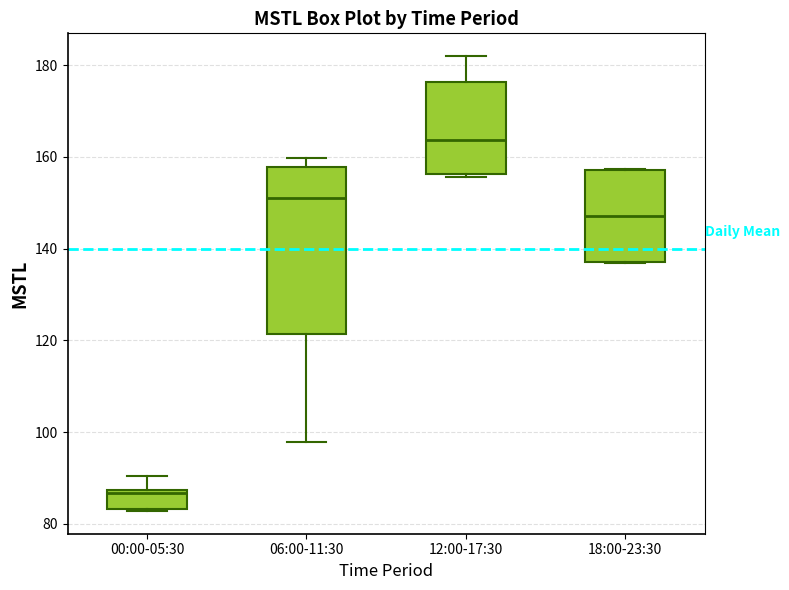

Which box is the tallest, from its lower edge to its upper edge?

06:00-11:30